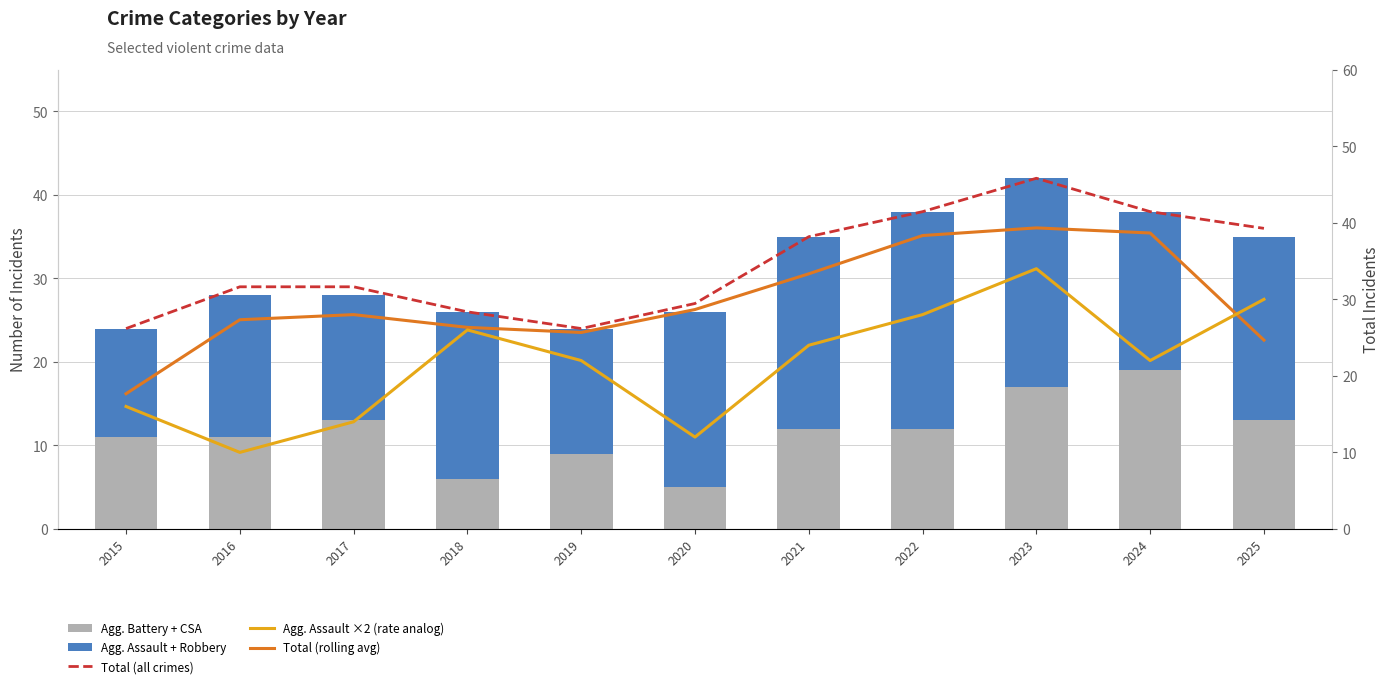

What is the lowest value of the Agg. Battery + CSA series?

5.0